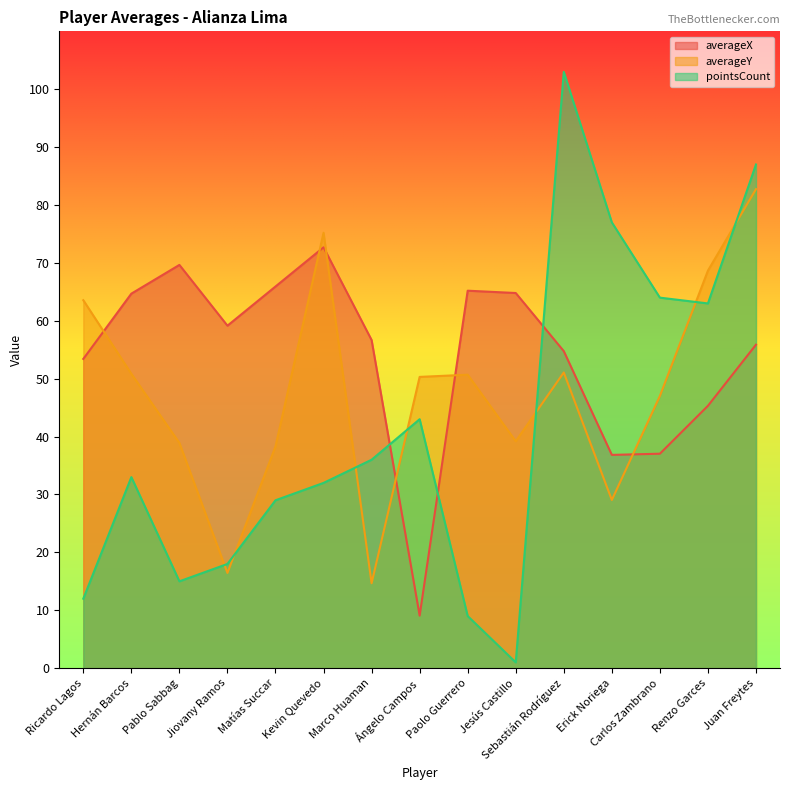

What value does the pointsCount series have at Carlos Zambrano?

64.0